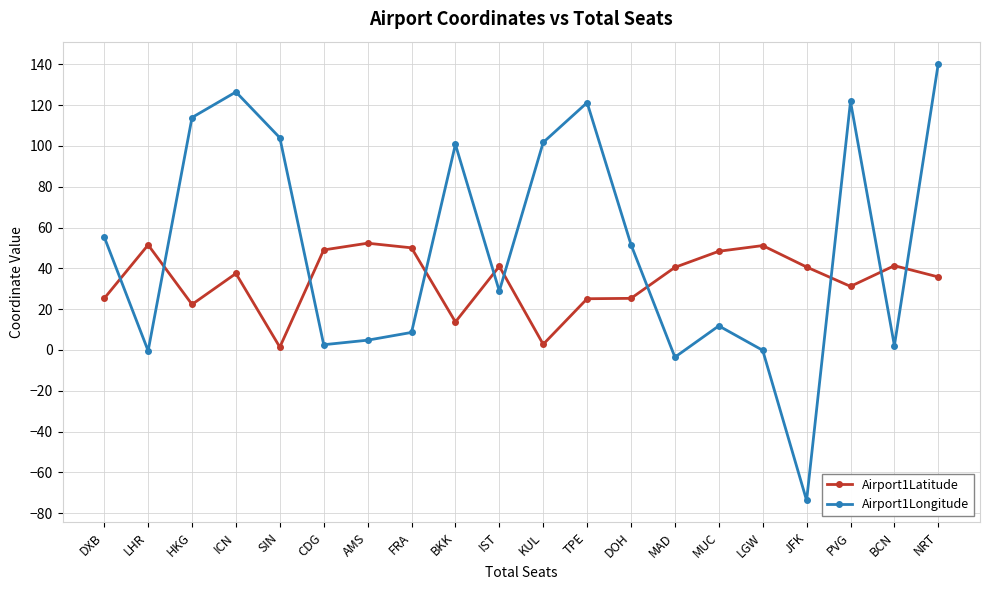

What is the label of the 20th point from the left?

NRT